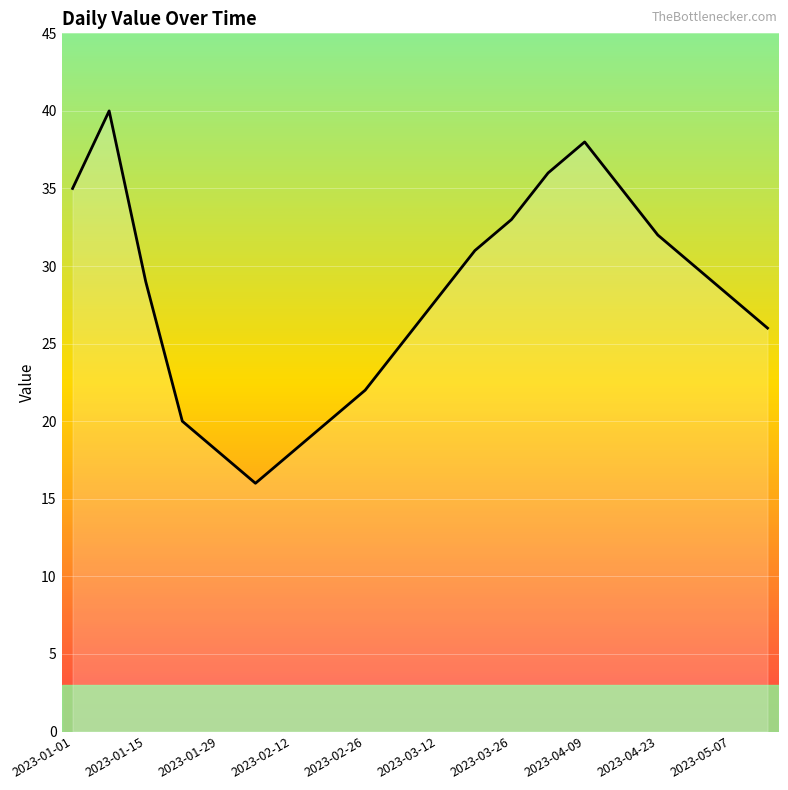

What is the greatest value displayed?

40